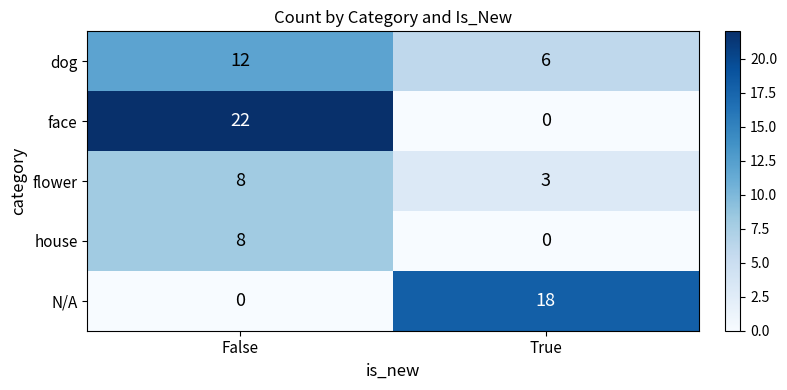

Count the number of categories in the chart.

2